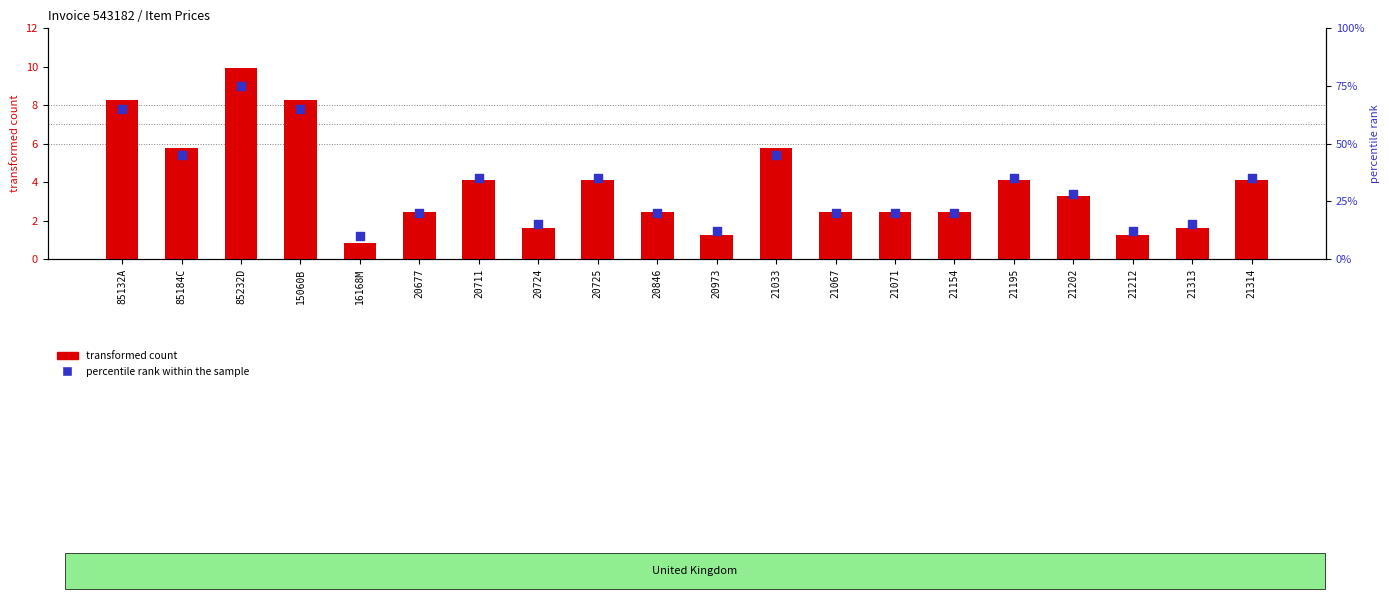

What is the total value across all series at 20846?

22.5